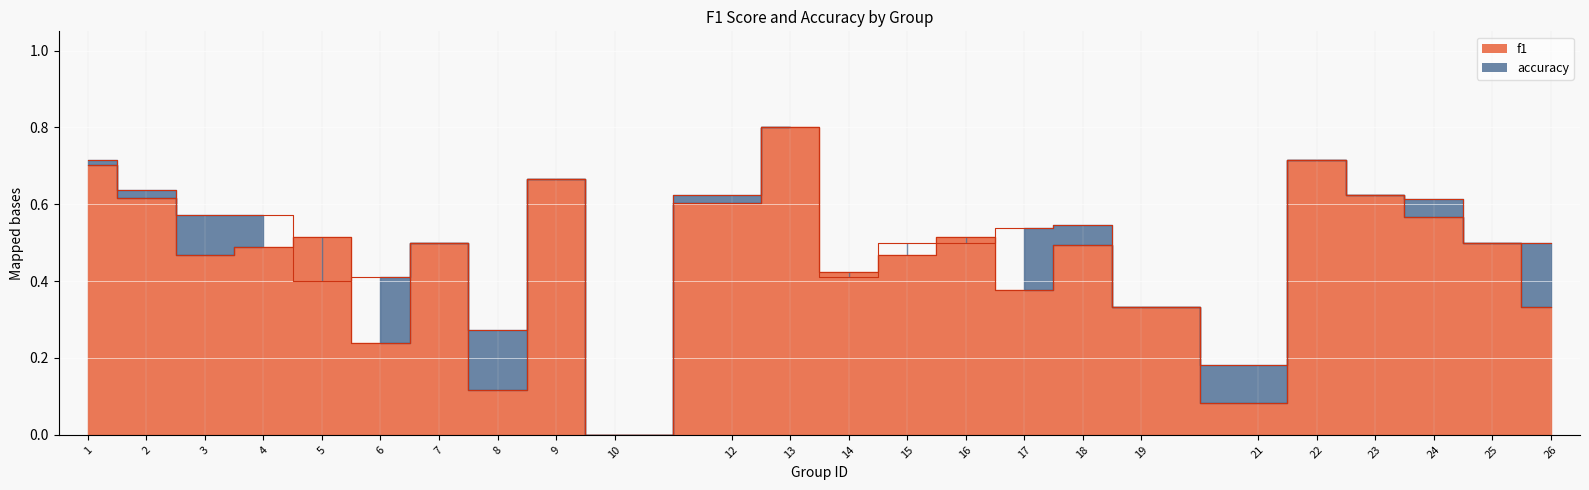

How many values in the accuracy series exceed 0?

23